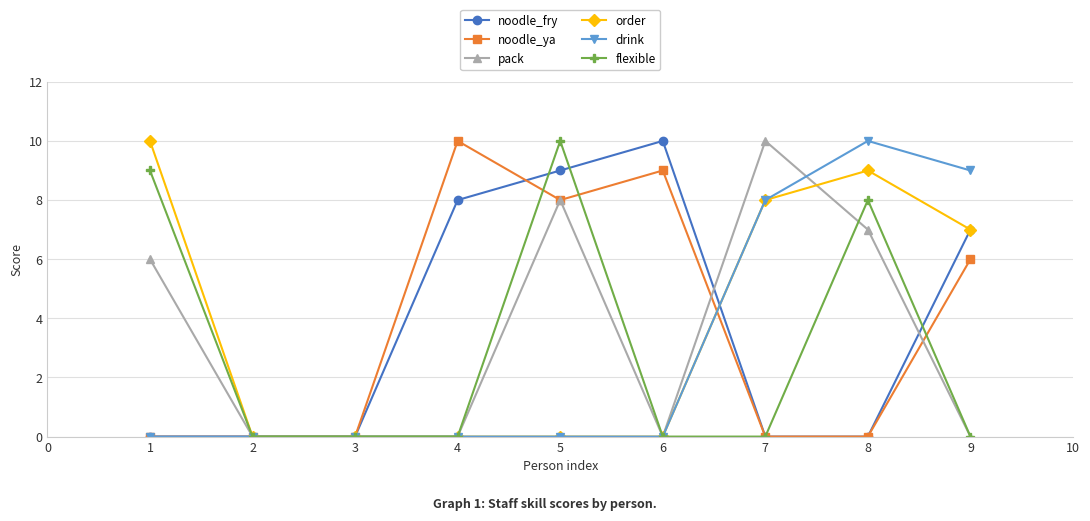

True or false: flexible has more than 0 points higher than both neighbors.

True